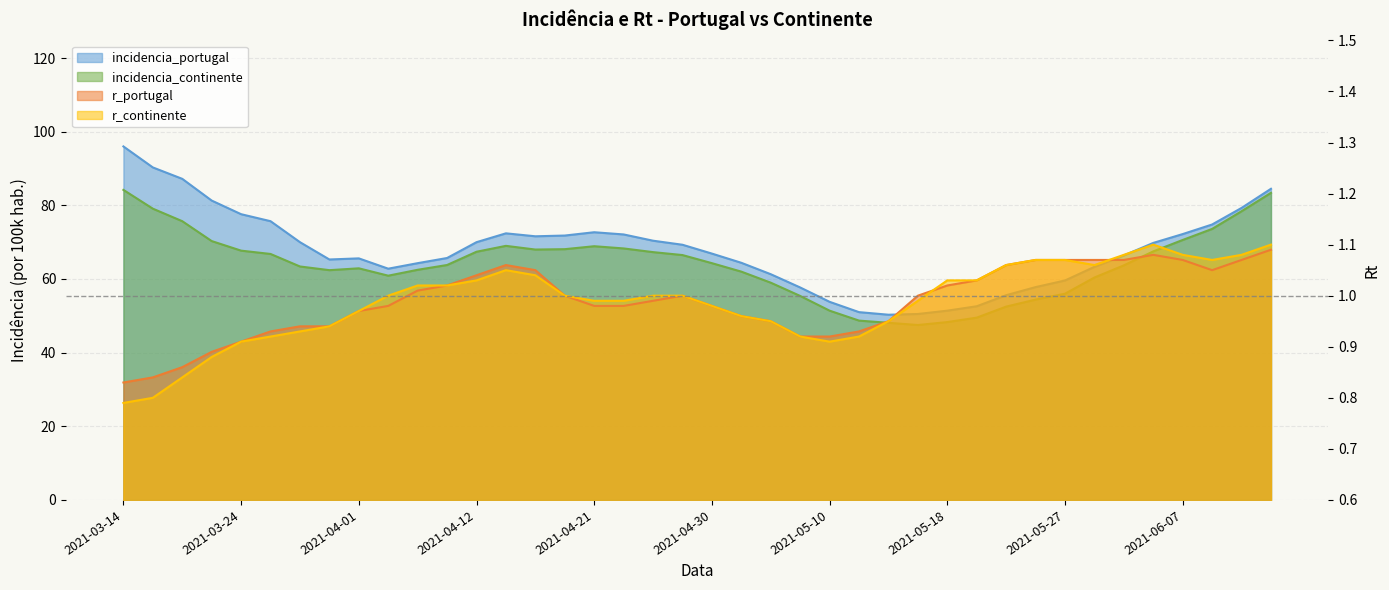

Reading left to right, list all the values displayed in this chart.

incidencia_portugal: 96.0	90.3	87.2	81.3	77.6	75.7	70.0	65.3	65.6	62.8	64.3	65.7	70.0	72.4	71.6	71.8	72.7	72.1	70.4	69.3	66.9	64.4	61.3	57.7	53.8	51.0	50.3	50.5	51.4	52.6	55.6	57.8	59.6	63.3	66.4	69.8	72.2	74.8	79.3	84.5
incidencia_continente: 84.2	79.1	75.7	70.3	67.7	66.8	63.4	62.4	62.9	60.9	62.5	63.8	67.4	69.0	68.0	68.1	68.9	68.3	67.3	66.5	64.3	62.0	59.0	55.4	51.4	48.7	48.1	47.5	48.3	49.5	52.5	54.4	56.0	60.4	63.7	67.5	70.6	73.6	78.4	83.4
r_portugal: 0.8	0.8	0.9	0.9	0.9	0.9	0.9	0.9	1.0	1.0	1.0	1.0	1.0	1.1	1.1	1.0	1.0	1.0	1.0	1.0	1.0	1.0	0.9	0.9	0.9	0.9	0.9	1.0	1.0	1.0	1.1	1.1	1.1	1.1	1.1	1.1	1.1	1.1	1.1	1.1
r_continente: 0.8	0.8	0.8	0.9	0.9	0.9	0.9	0.9	1.0	1.0	1.0	1.0	1.0	1.1	1.0	1.0	1.0	1.0	1.0	1.0	1.0	1.0	0.9	0.9	0.9	0.9	0.9	1.0	1.0	1.0	1.1	1.1	1.1	1.1	1.1	1.1	1.1	1.1	1.1	1.1